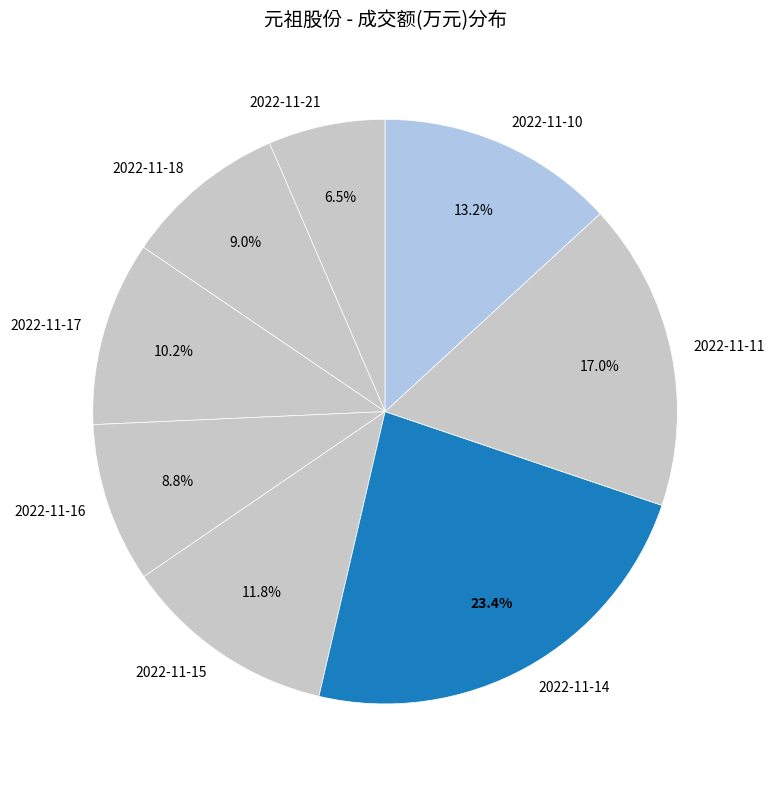

Do 2022-11-11 and 2022-11-14 together represent more than half of the pie?

No